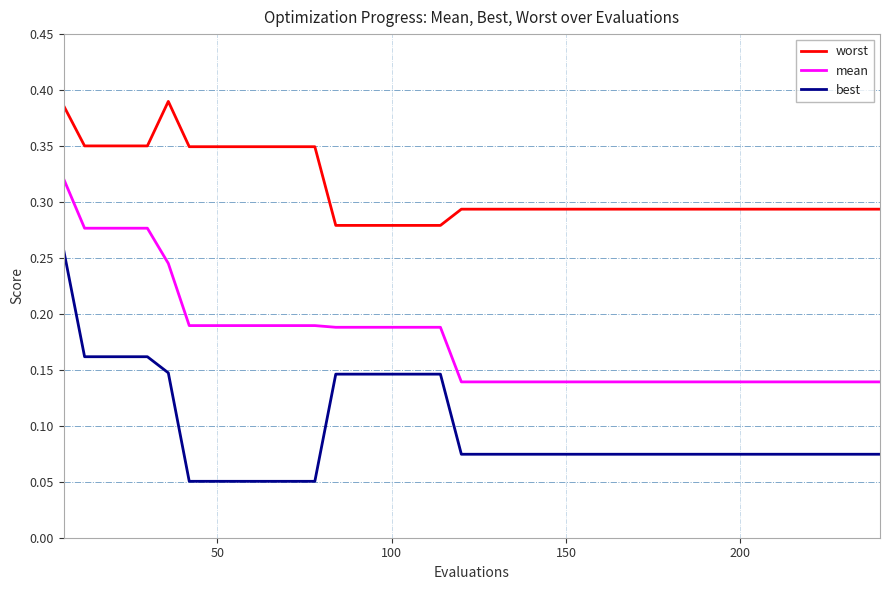

Does the chart display data point markers on the line(s)?

No